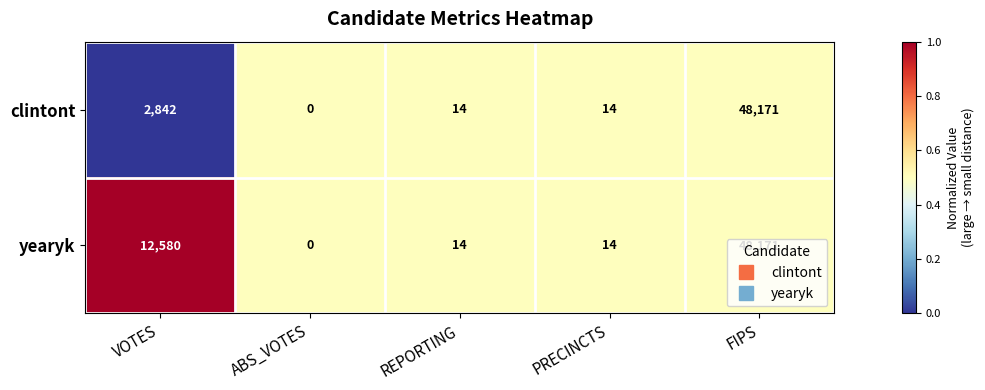

At which label is yearyk closest to 24085?

VOTES